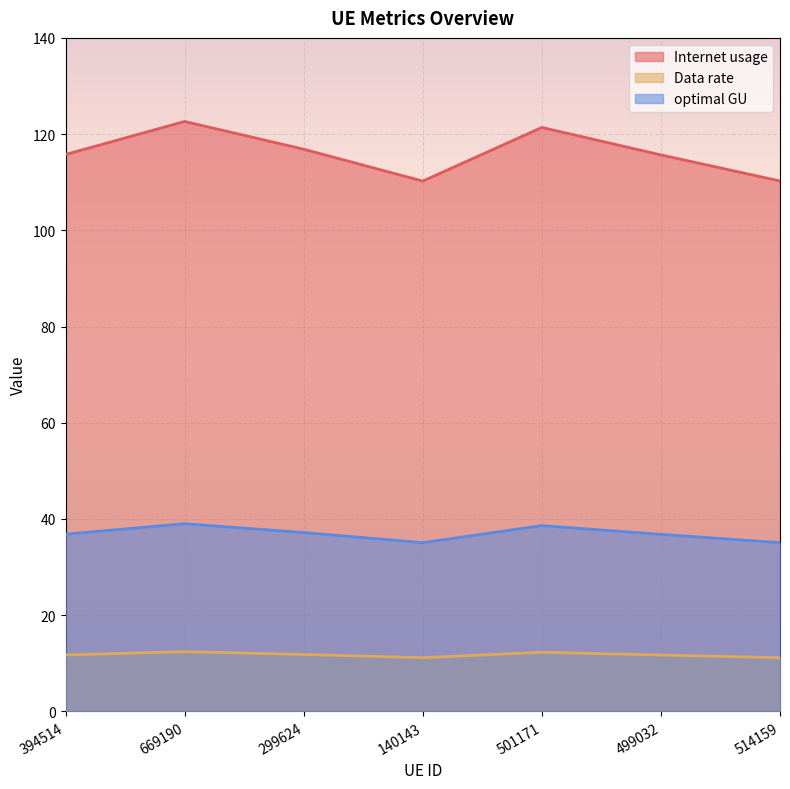

How many interior local peaks does the Data rate series have?

2